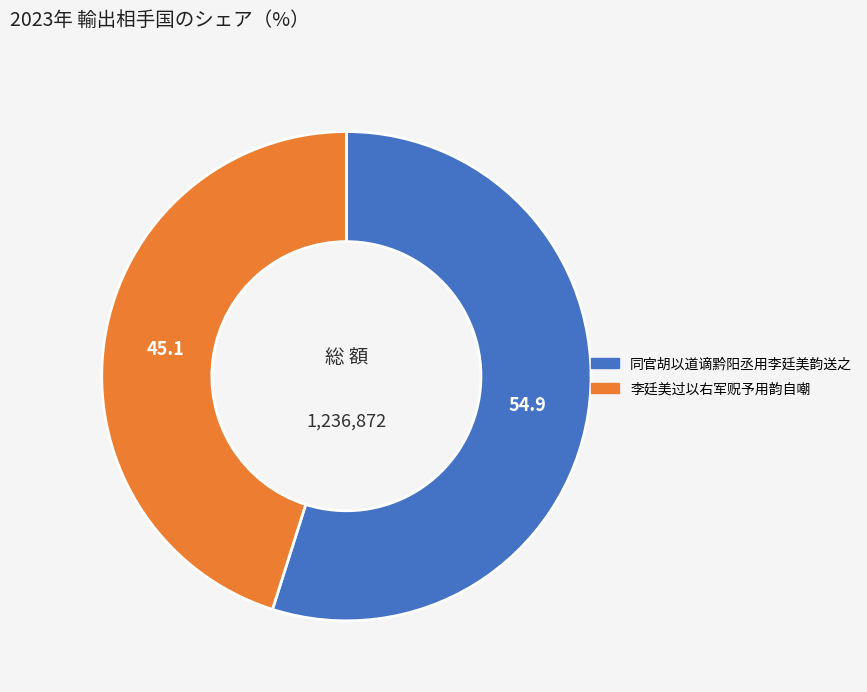

Do 同官胡以道谪黔阳丞用李廷美韵送之 and 李廷美过以右军贶予用韵自嘲 together represent more than half of the pie?

Yes